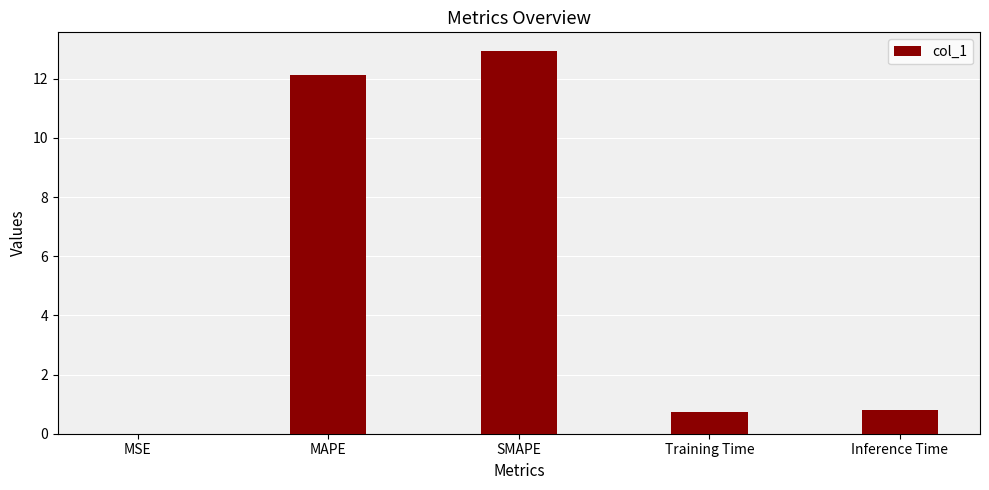

What is the sum of the values at MSE and SMAPE?

12.9